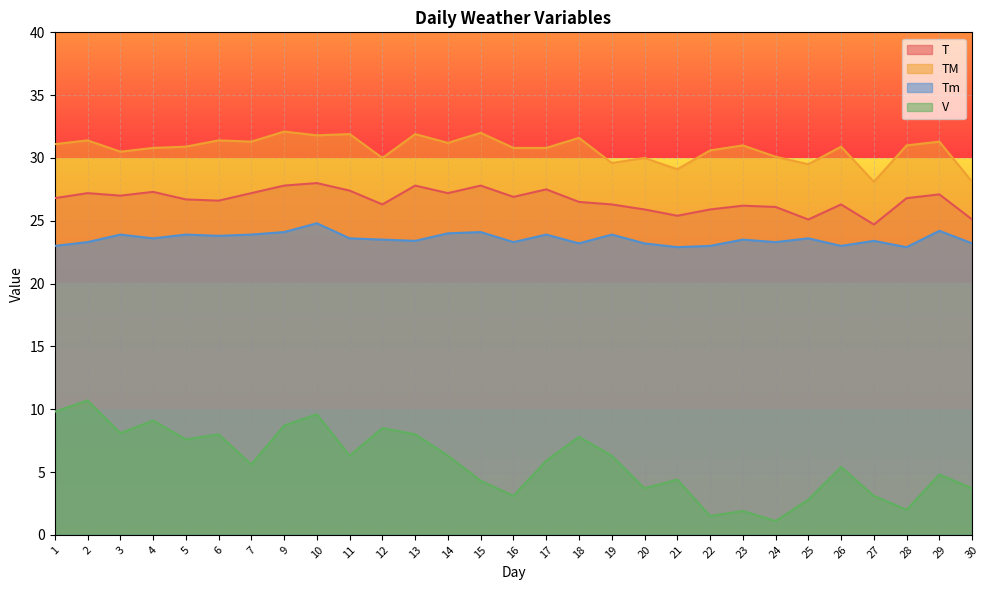

How many lines are shown in the chart?

4